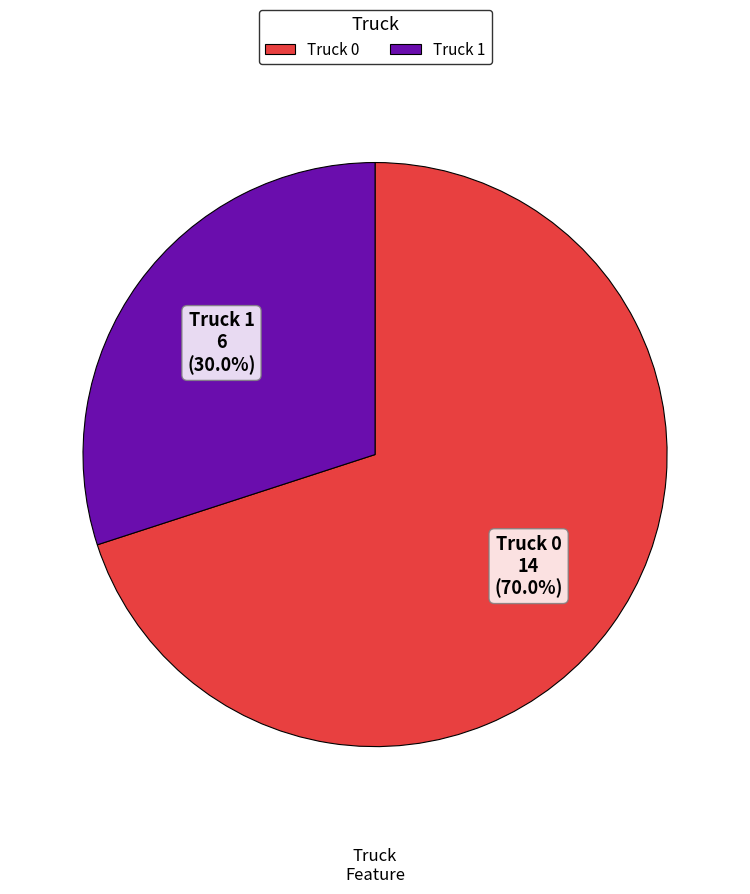

To the nearest percent, what is the combined percentage of Truck 0 and Truck 1?

100%